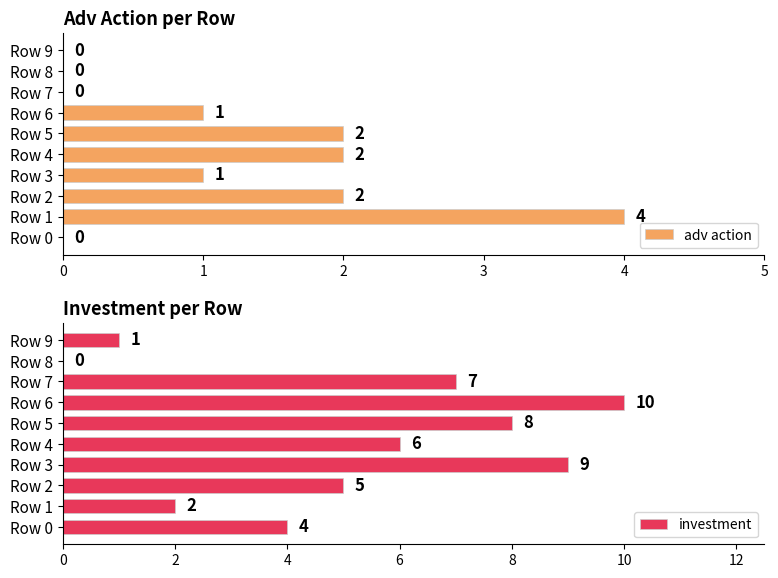

What is the sum of all adv action values?

12